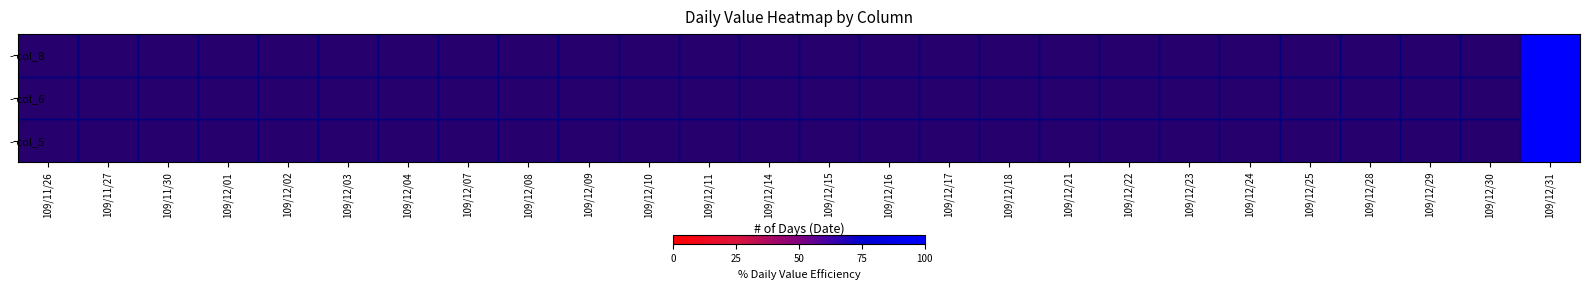

Which series has the largest range (max minus min)?

- col_5